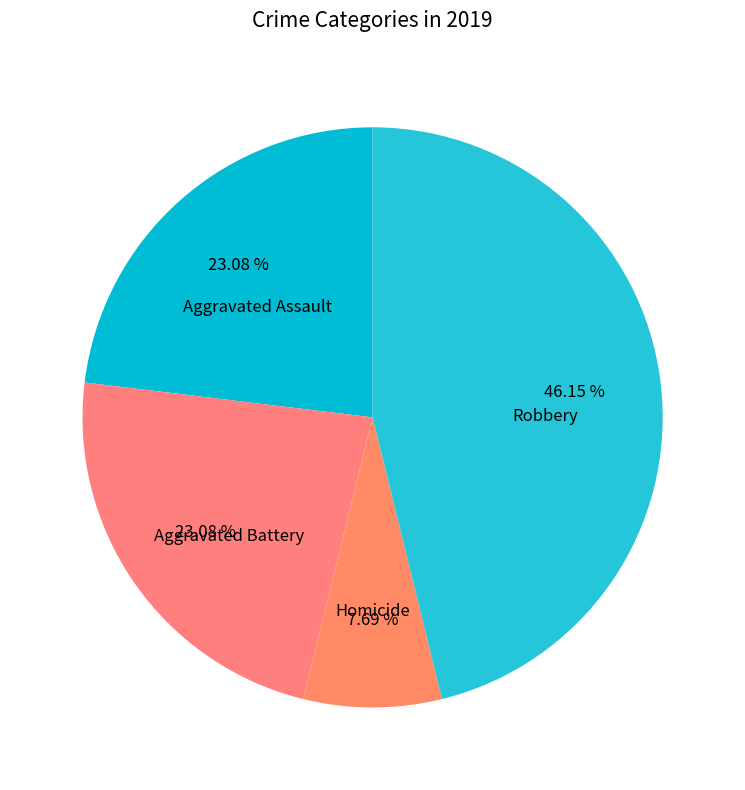

How many segments does this pie chart have?

4